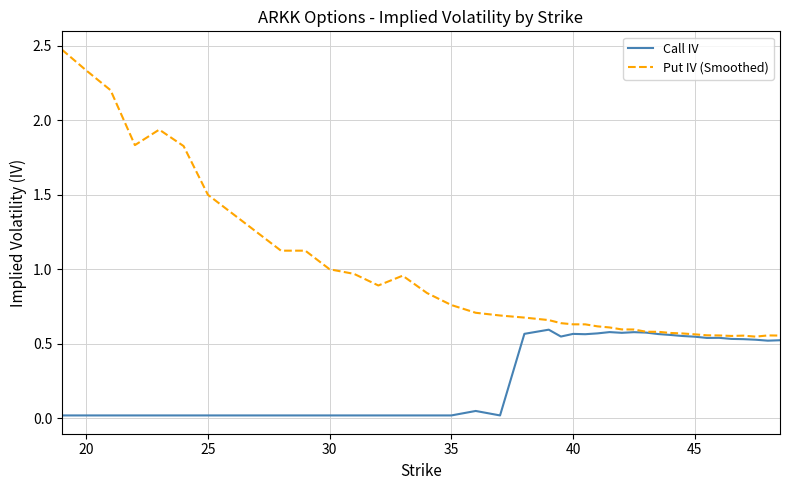

What is the maximum value shown in the chart?

2.5